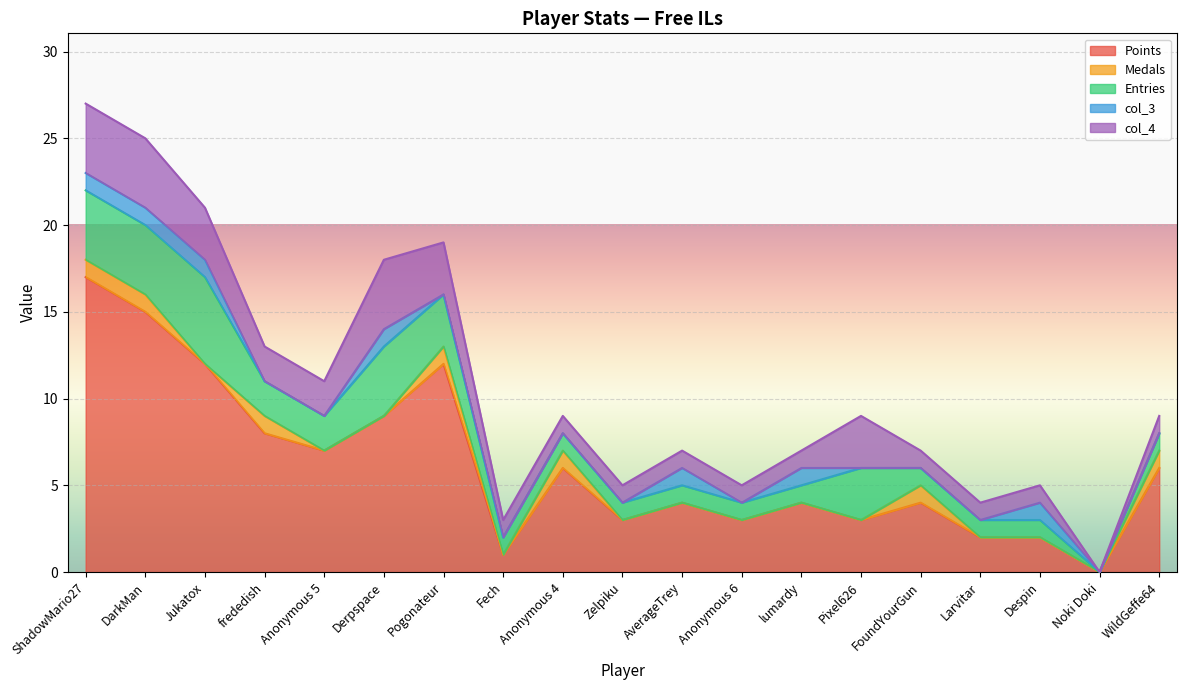

Count the number of categories in the chart.

19